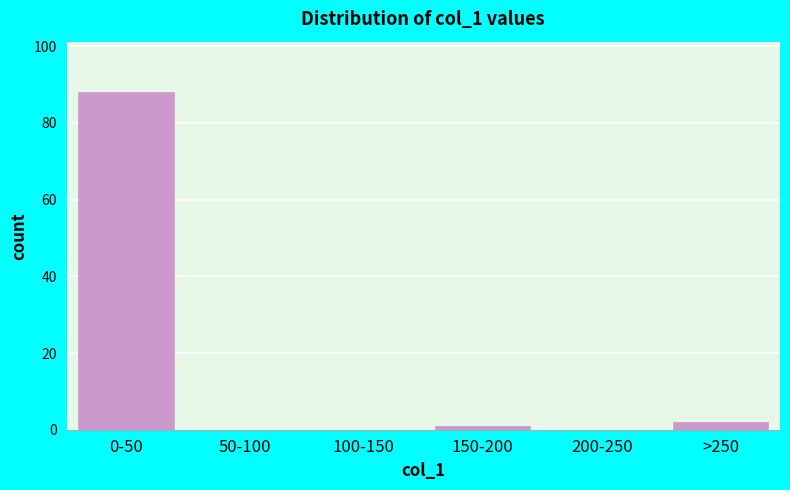

Reading right to left, what are all the values shown in this chart?

>250=2	200-250=0	150-200=1	100-150=0	50-100=0	0-50=88